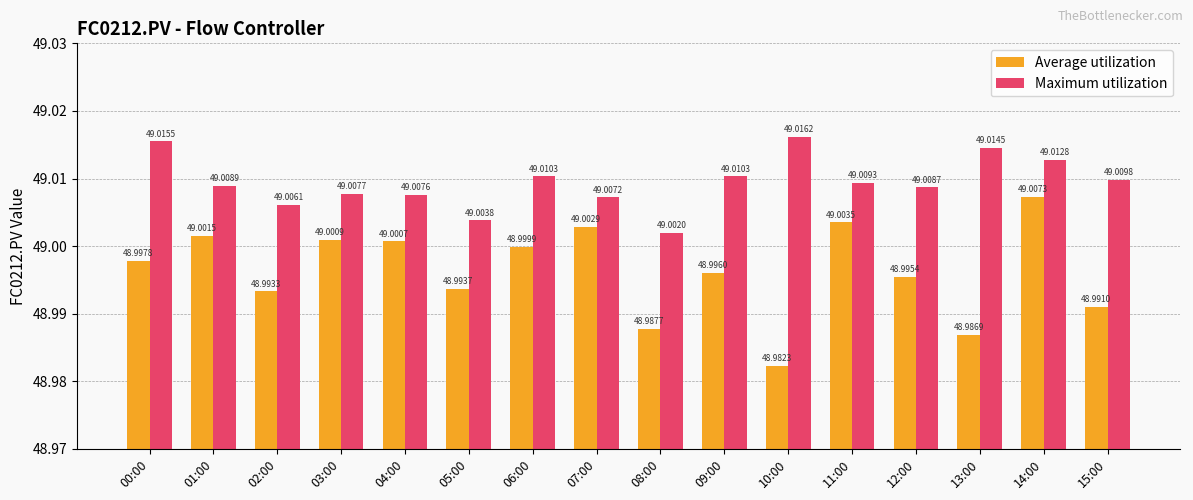

What is the value of the Maximum utilization bar at the 15th from the left?

49.0